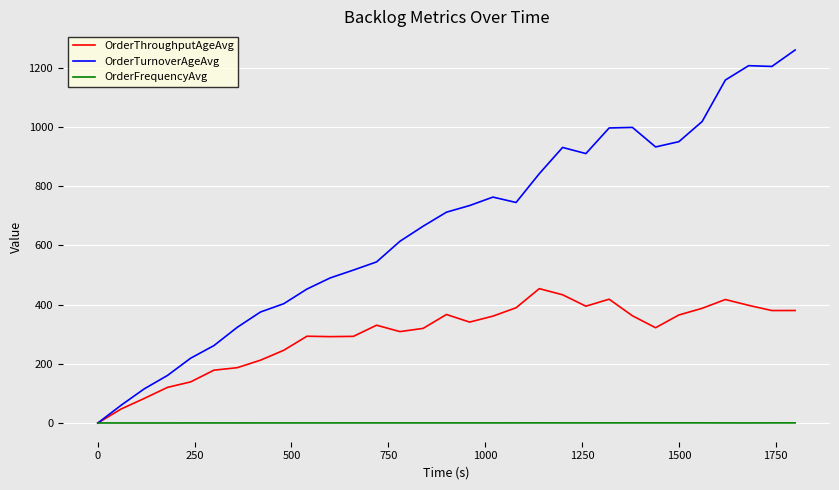

Rank the series by their average value, from highest to lowest.

OrderTurnoverAgeAvg, OrderThroughputAgeAvg, OrderFrequencyAvg